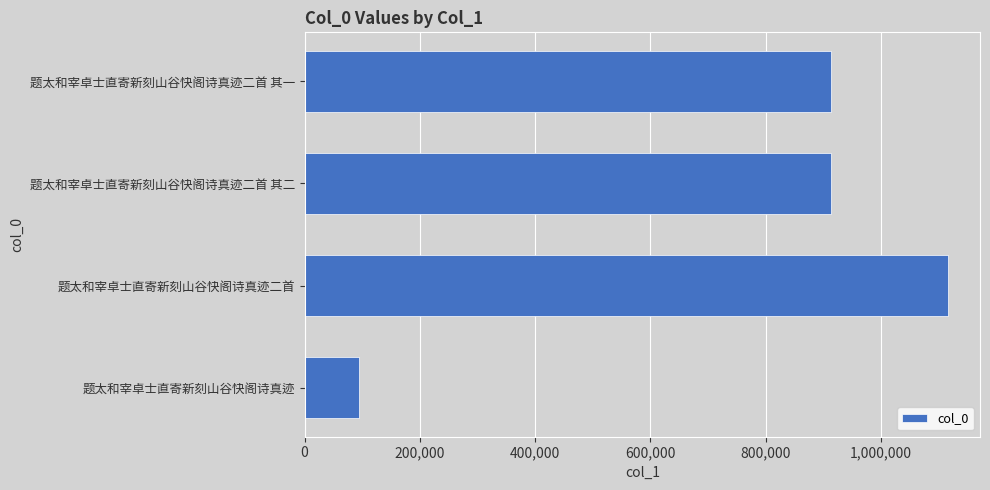

What is the label of the 4th bar from the top?

题太和宰卓士直寄新刻山谷快阁诗真迹